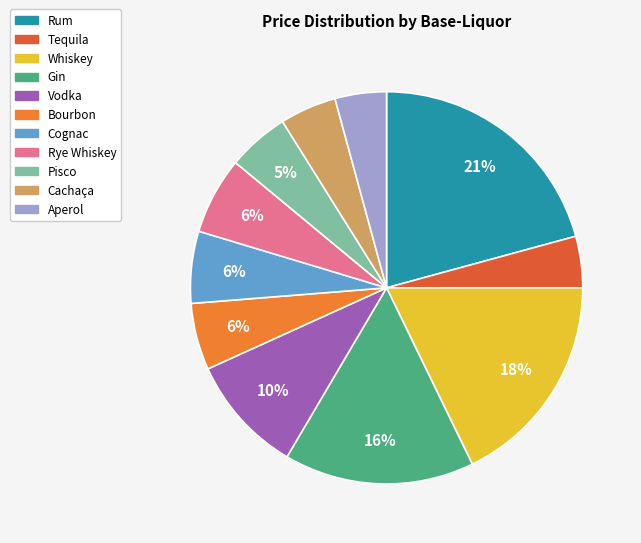

Which has a higher value, Pisco or Vodka?

Vodka